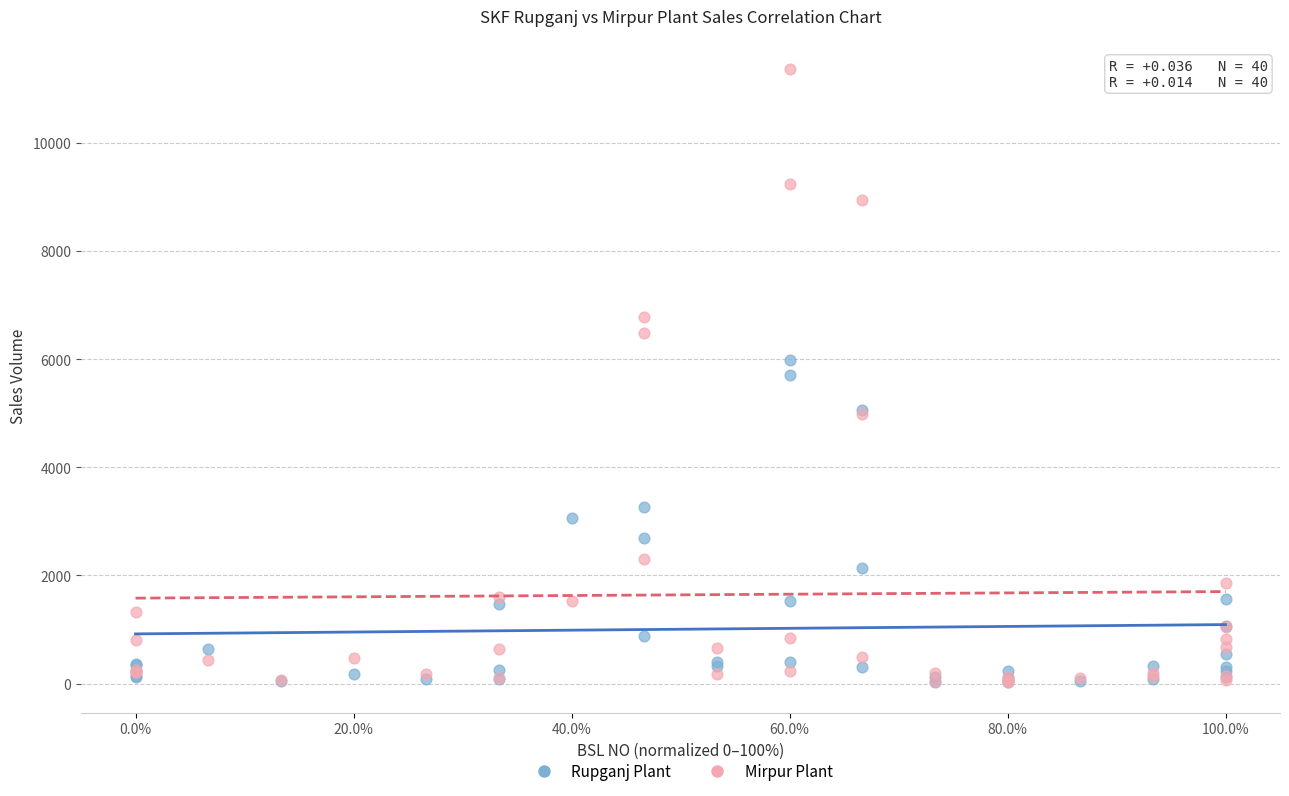

What are all the series names shown in the legend?

Rupganj Plant, Mirpur Plant